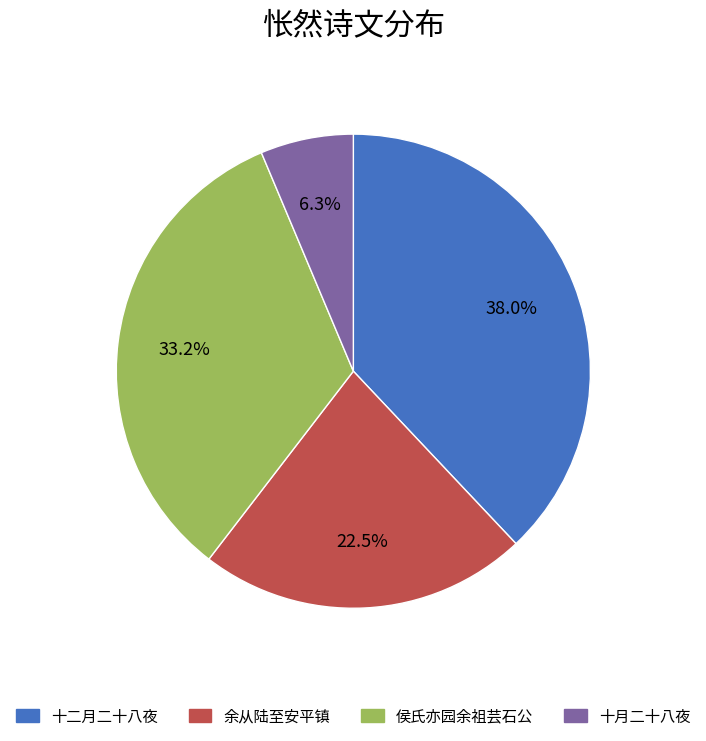

Count the number of slices in the pie.

4